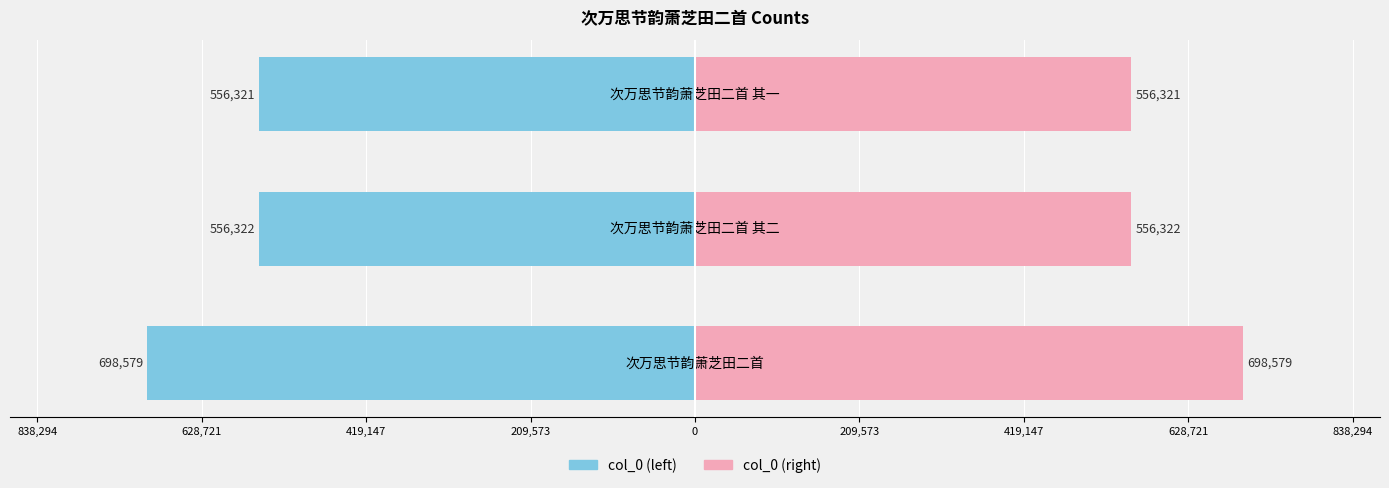

Reading left to right, list all the values displayed in this chart.

col_0 (left): -698579	-556322	-556321
col_0 (right): 698579	556322	556321